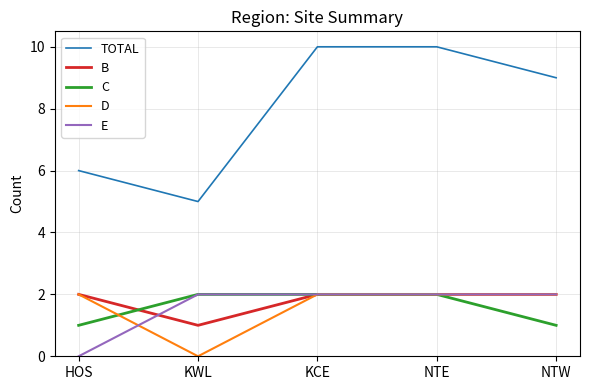

True or false: B has more than 1 interior local peaks.

False